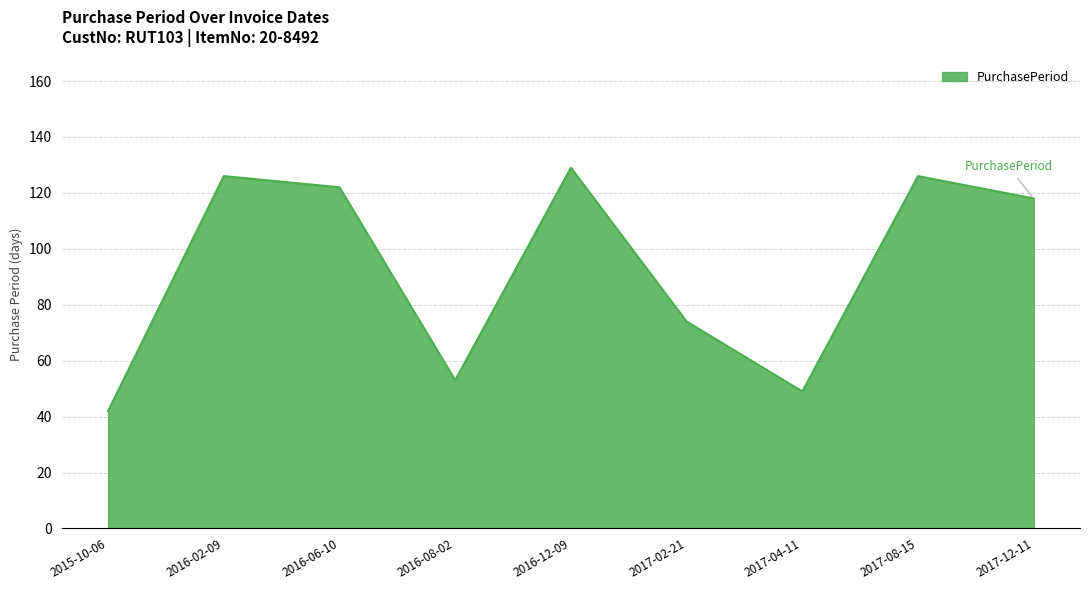

The value at 2015-10-06 is 42. True or false?

True